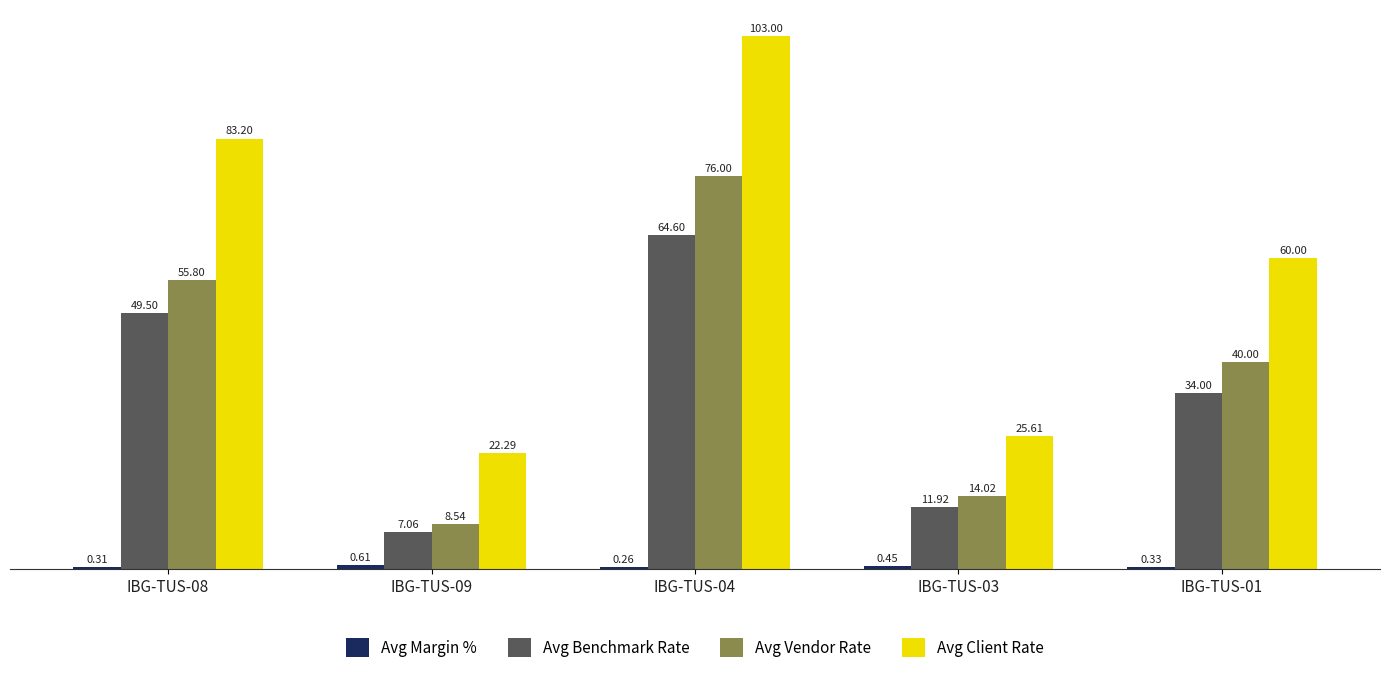

Where does the Avg Client Rate series first go above 60?

IBG-TUS-08